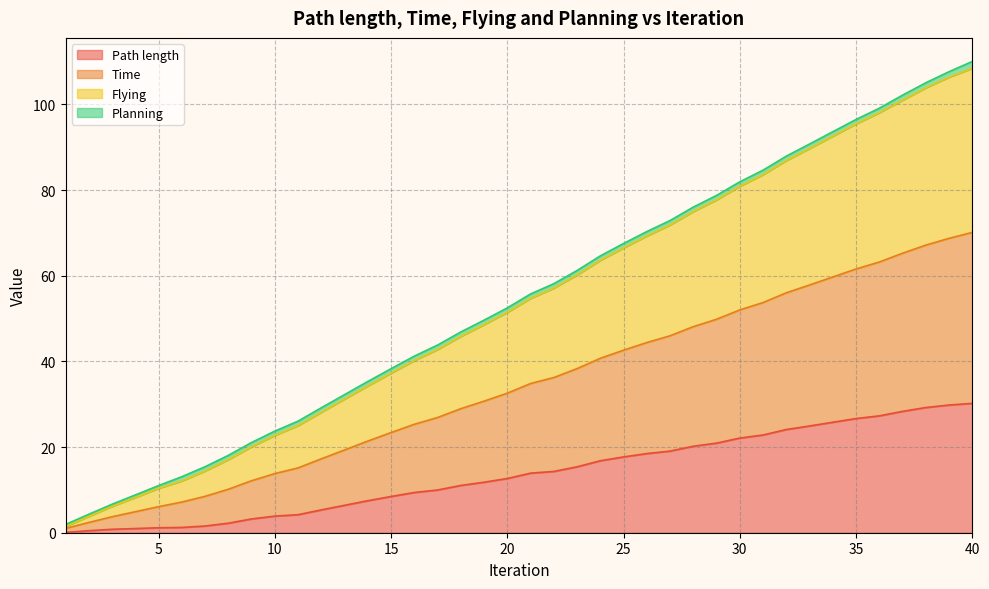

Between 18 and 27, which is larger?

27